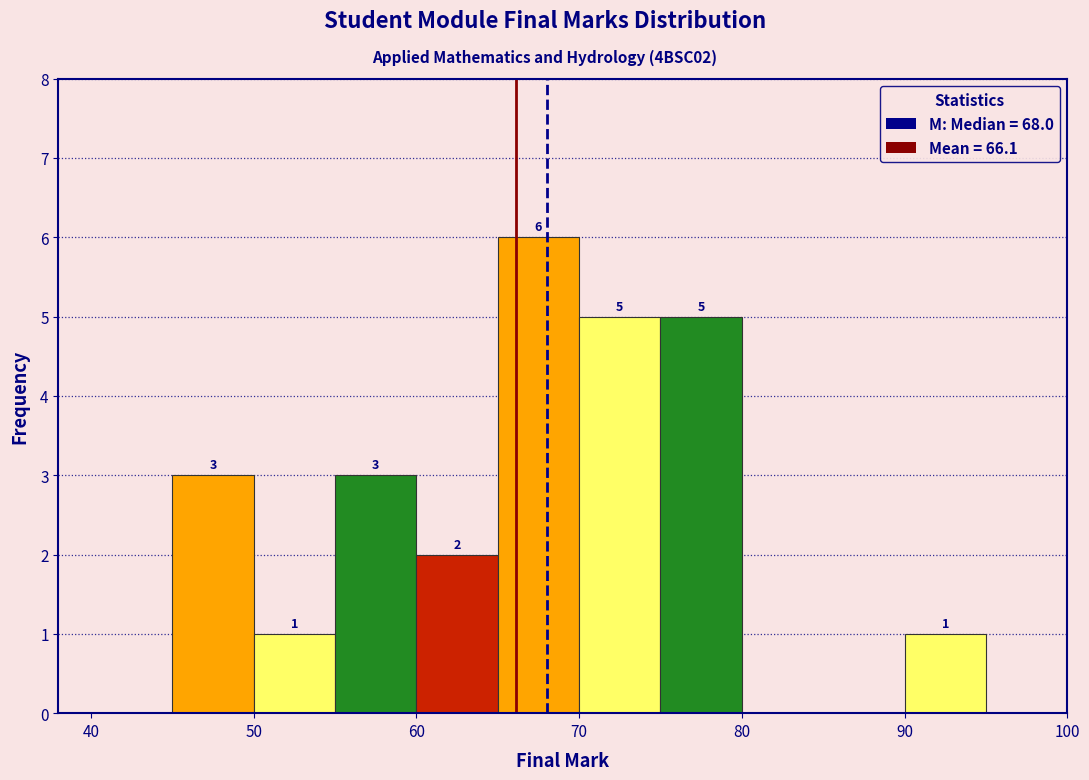

Over which range of the x-axis is the bar tallest?

65 to 70